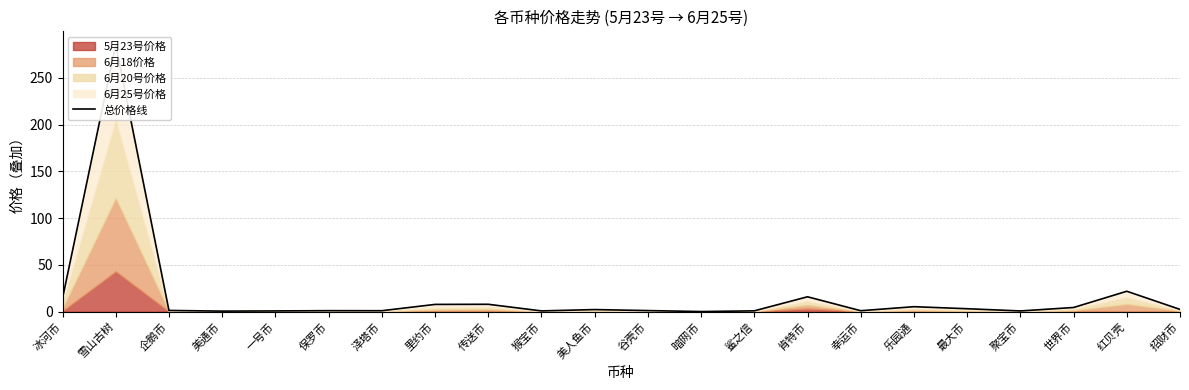

What is the ratio of the value at 幸运币 to the value at 保罗币?

0.9